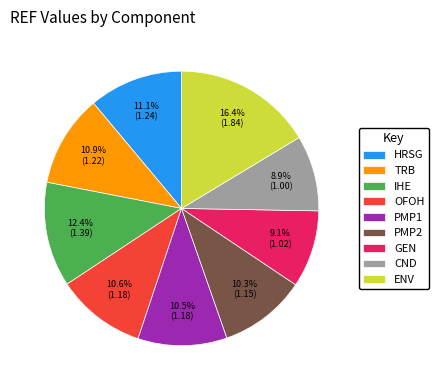

To the nearest percent, what is the average slice percentage?

11%